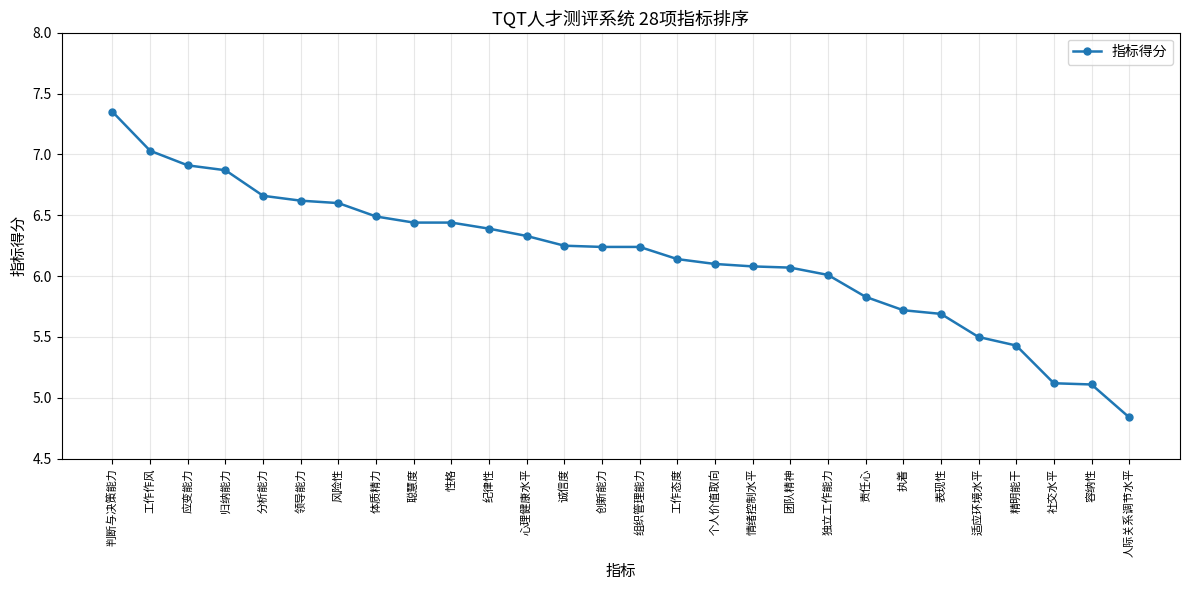

What is the difference between the second highest and second lowest values?

1.9